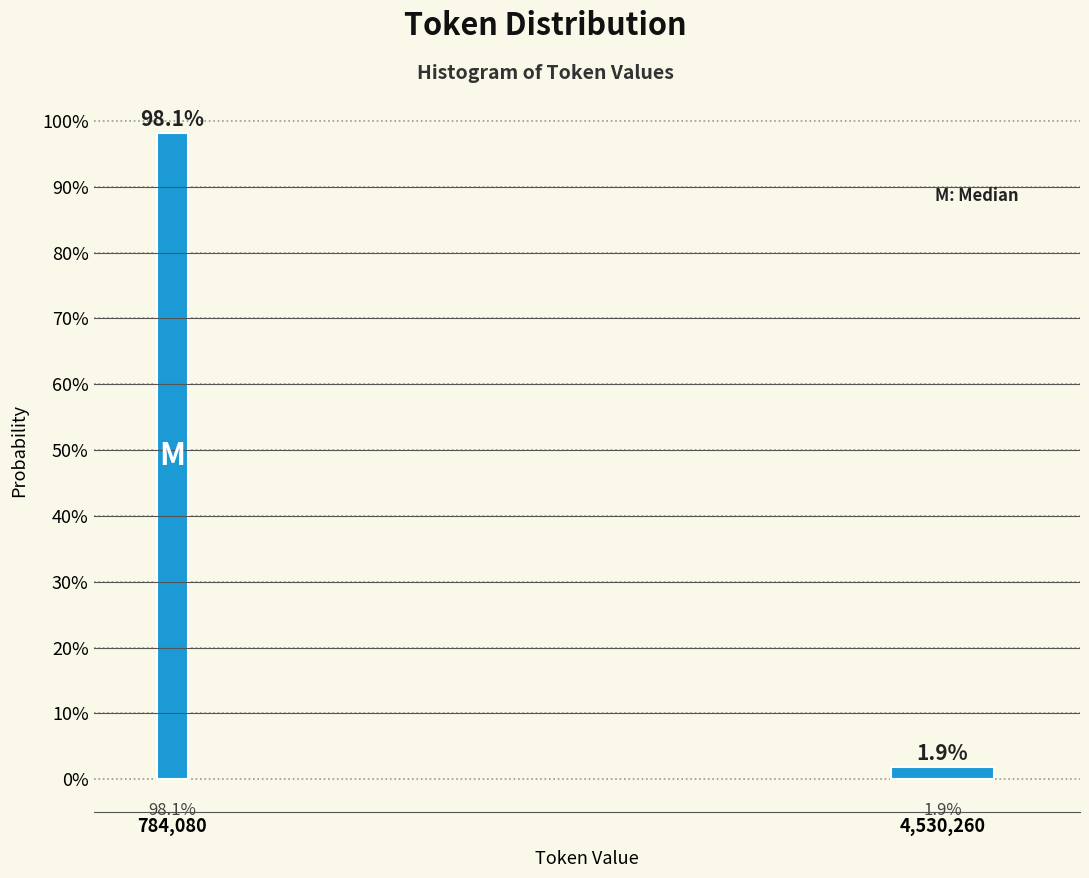

Reading left to right, list all the values displayed in this chart.

784,080=98.1	4,530,260=1.9